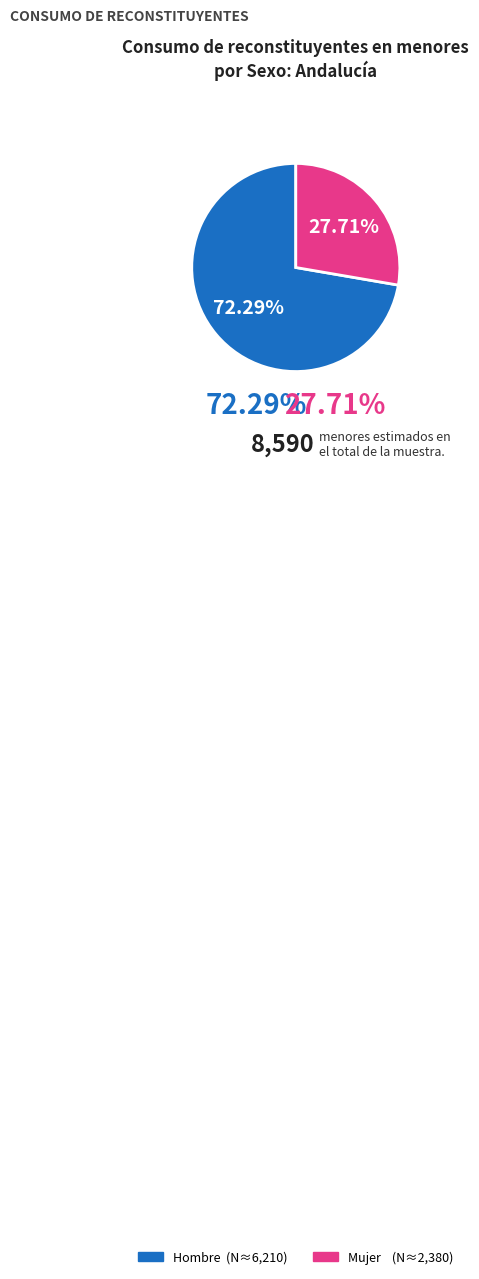

To the nearest percent, what portion does Mujer represent?

28%